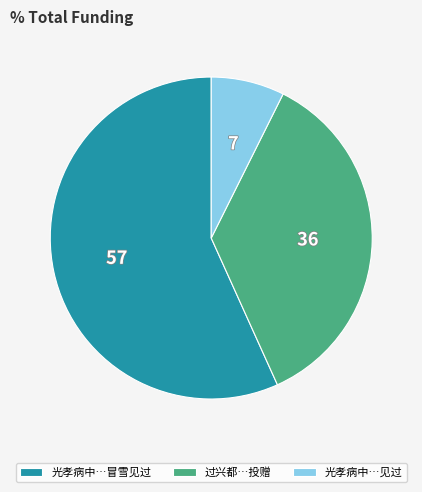

Rank the categories by value from lowest to highest.

光孝病中…见过, 过兴都…投赠, 光孝病中…冒雪见过